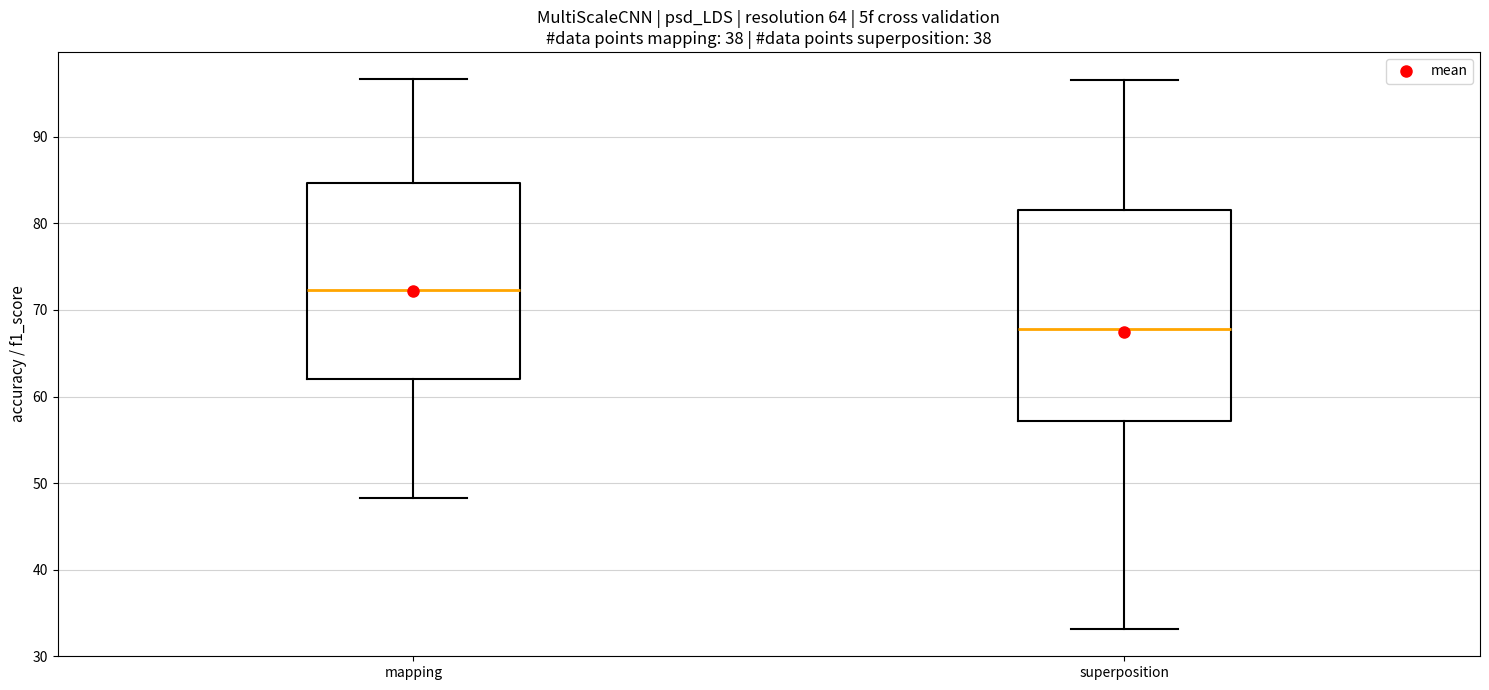

Comparing the boxes themselves (not the whiskers), which one is the tallest?

superposition